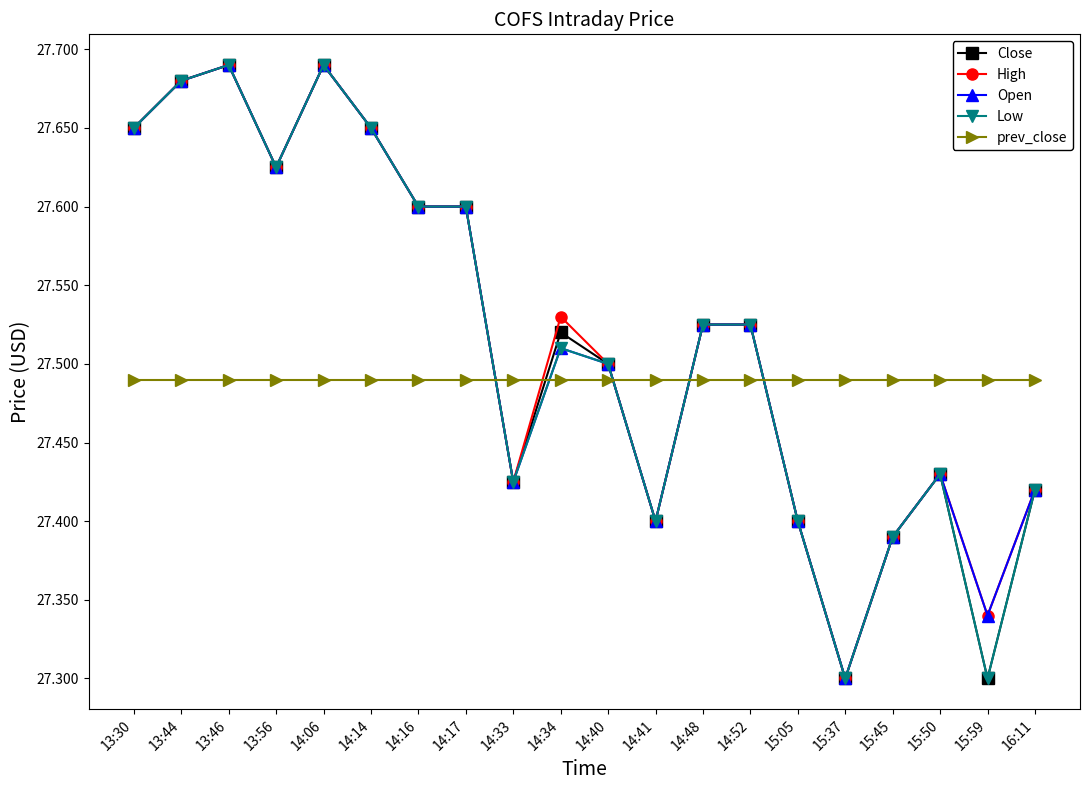

What are all the series names shown in the legend?

Close, High, Open, Low, prev_close